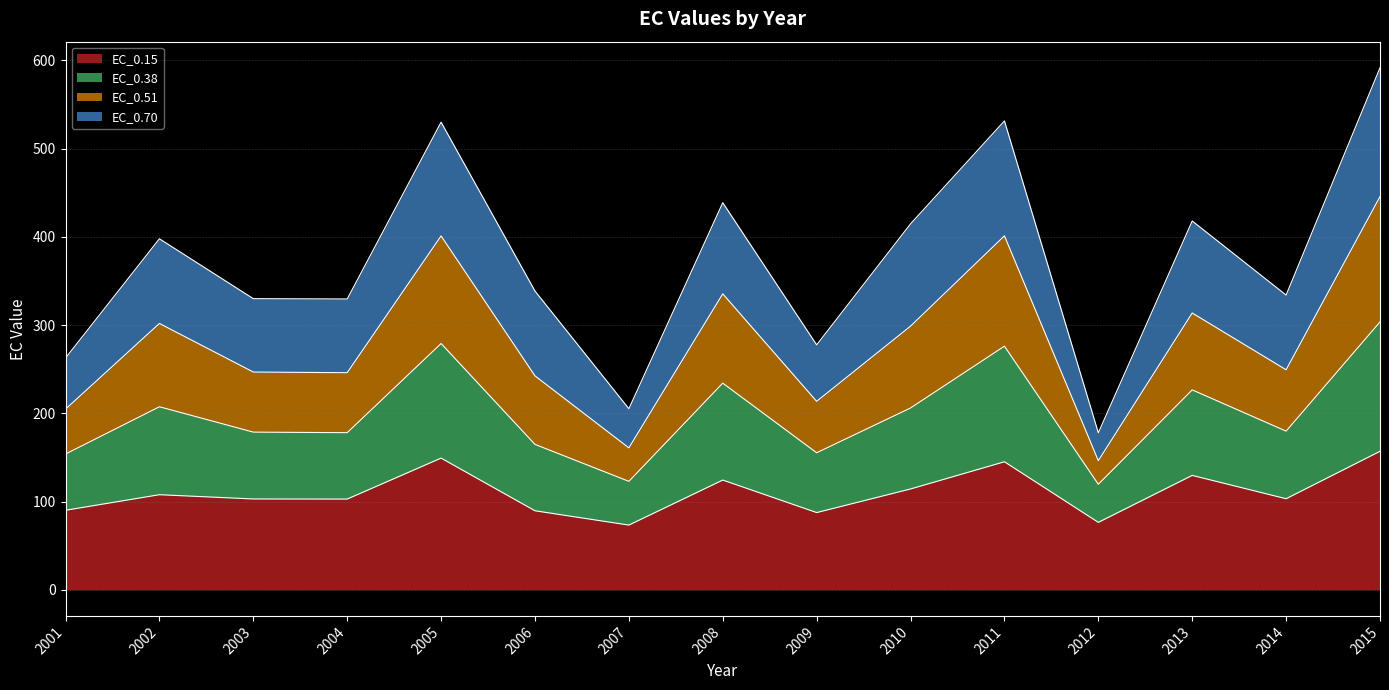

The EC_0.15 series shows 87.5 at 2009. True or false?

True